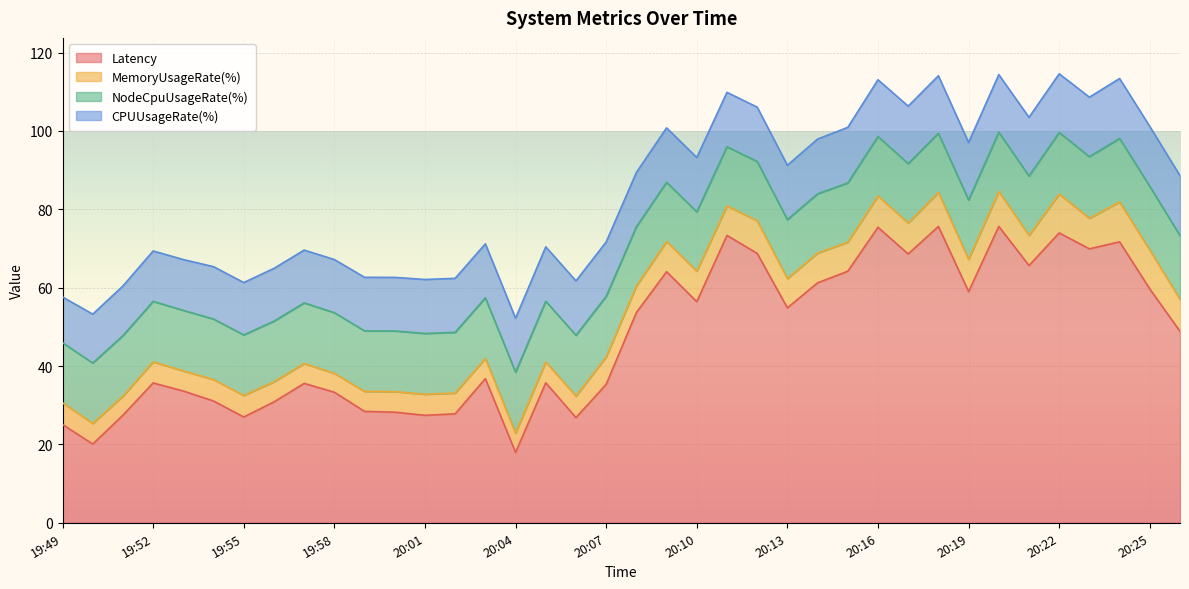

Which series has the largest total across all categories?

Latency